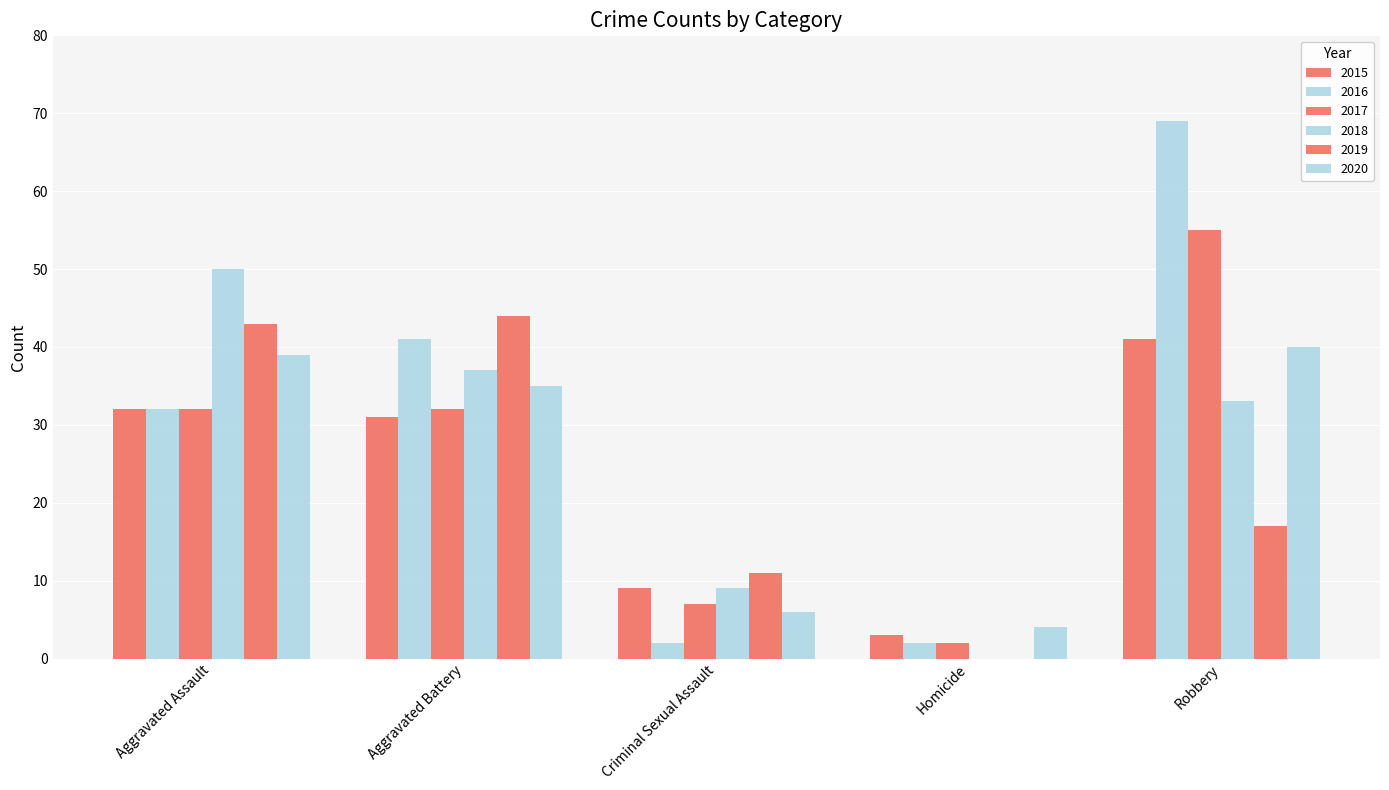

How many data points does each series have?

5